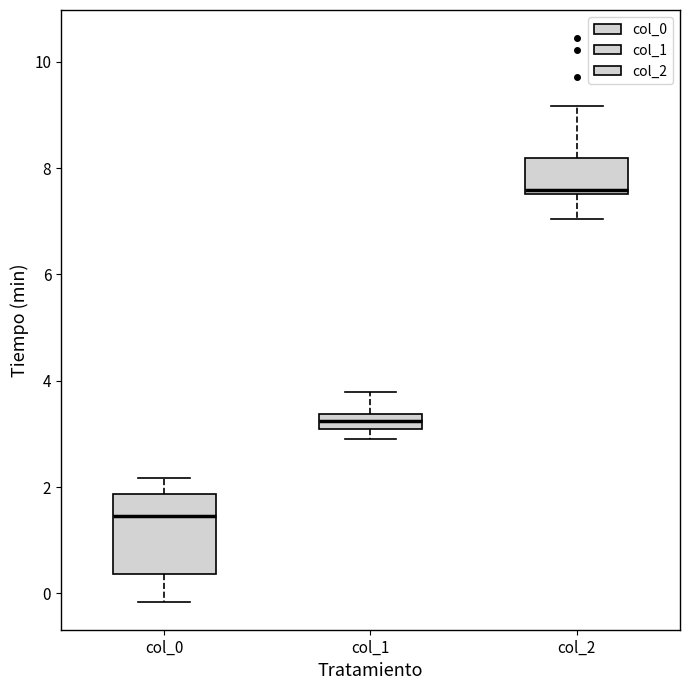

Where does the upper whisker of the box for col_0 end on the y-axis? The values are not printed on the chart, so give them approximately, as read against the axis.

2.2